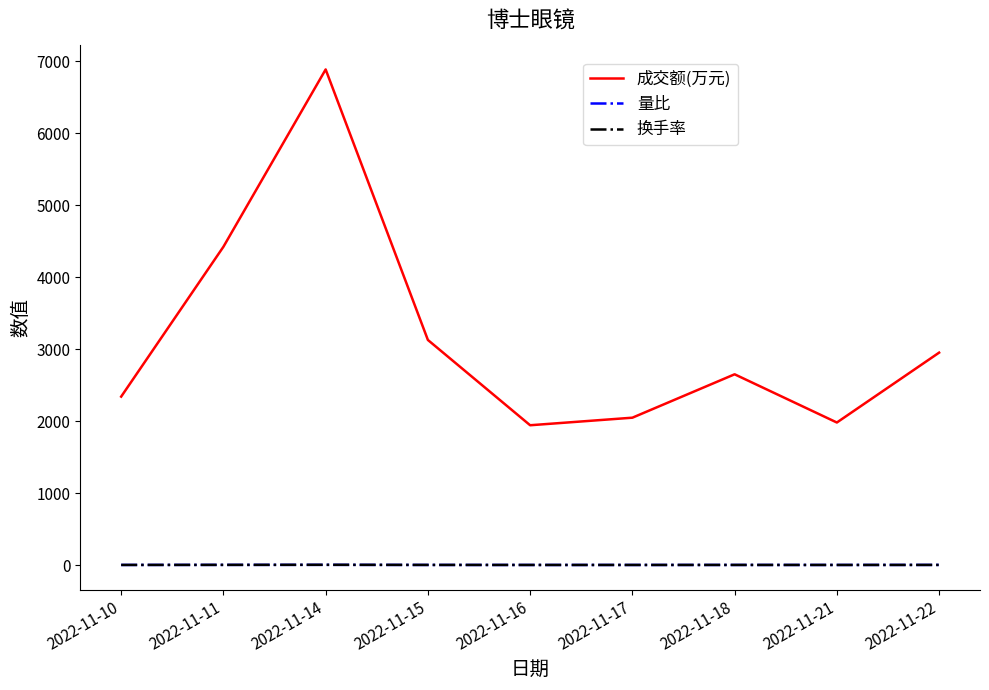

What is the difference between the highest and lowest values at 2022-11-21?

1979.4